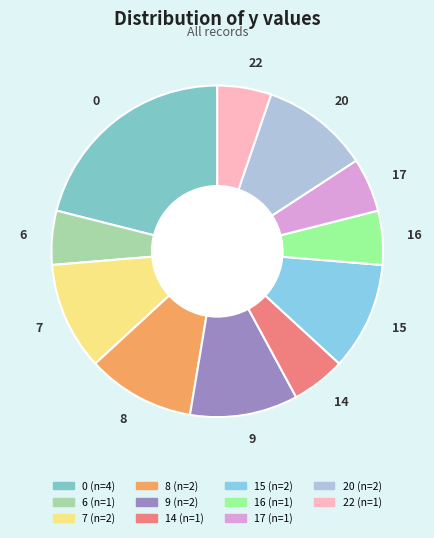

Does 0 represent more than half of the total?

No